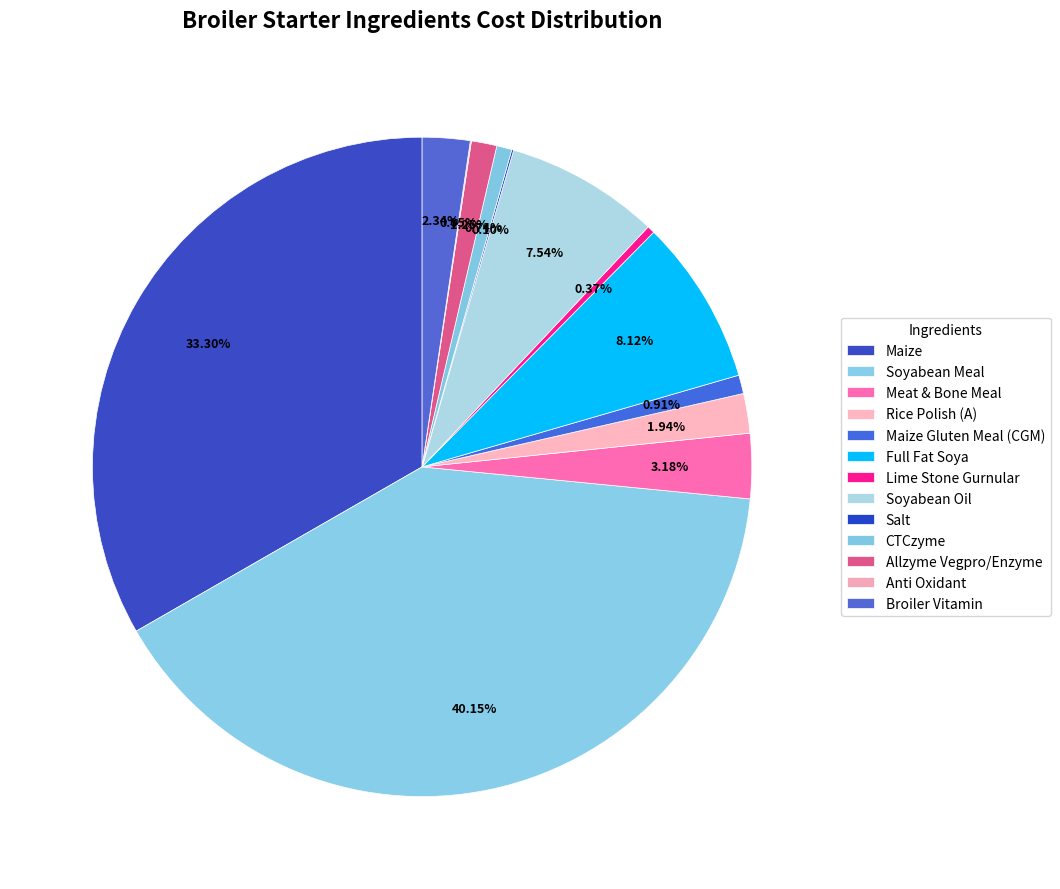

To the nearest percent, what is the combined percentage of Lime Stone Gurnular and Meat & Bone Meal?

4%